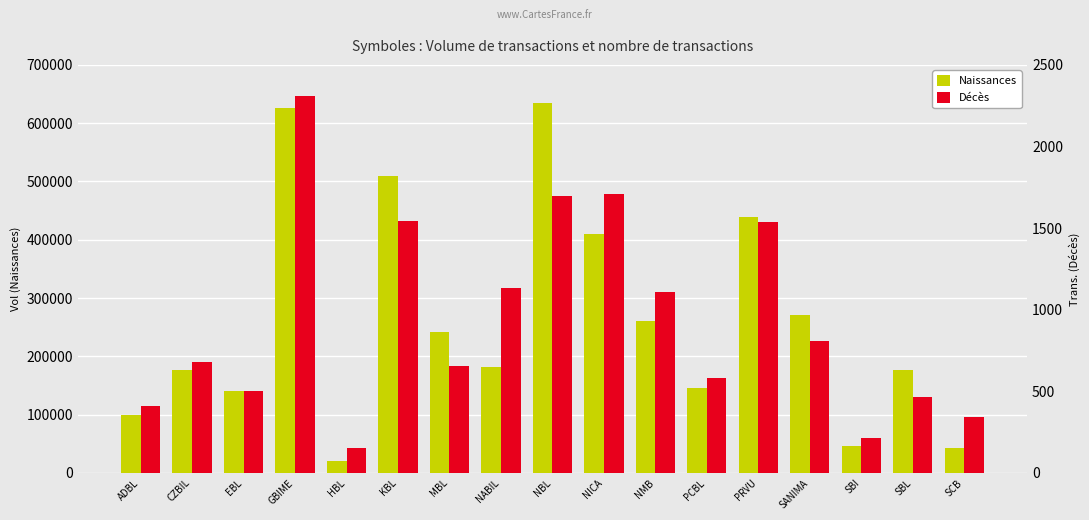

Is it true that Naissances equals 176994 at SBL?

True